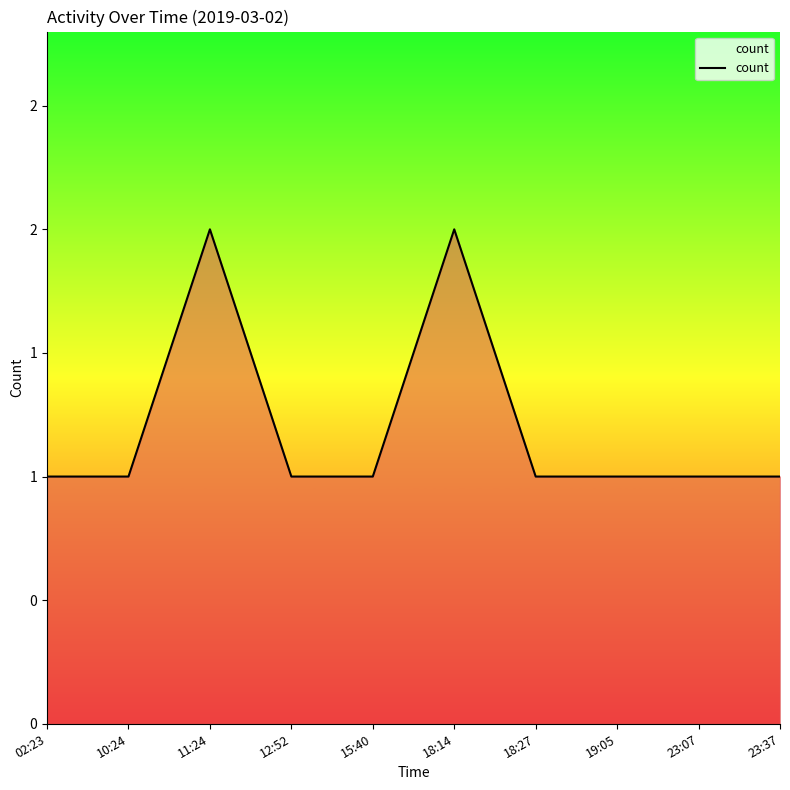

Is this an area chart (filled region under the line)?

Yes